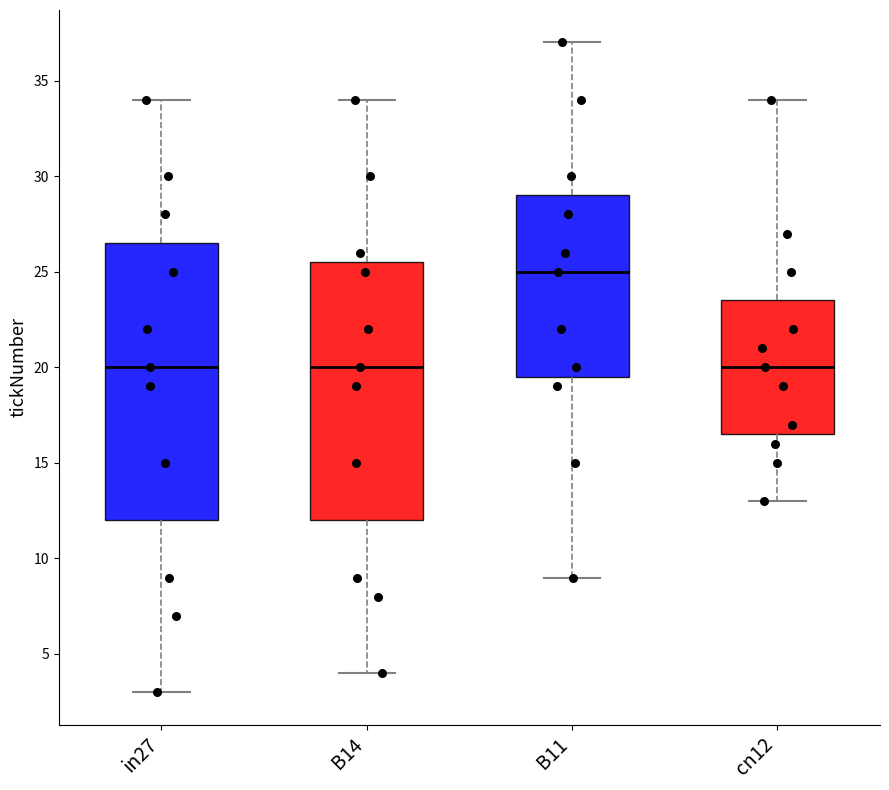

Which box's median line is the highest?

B11